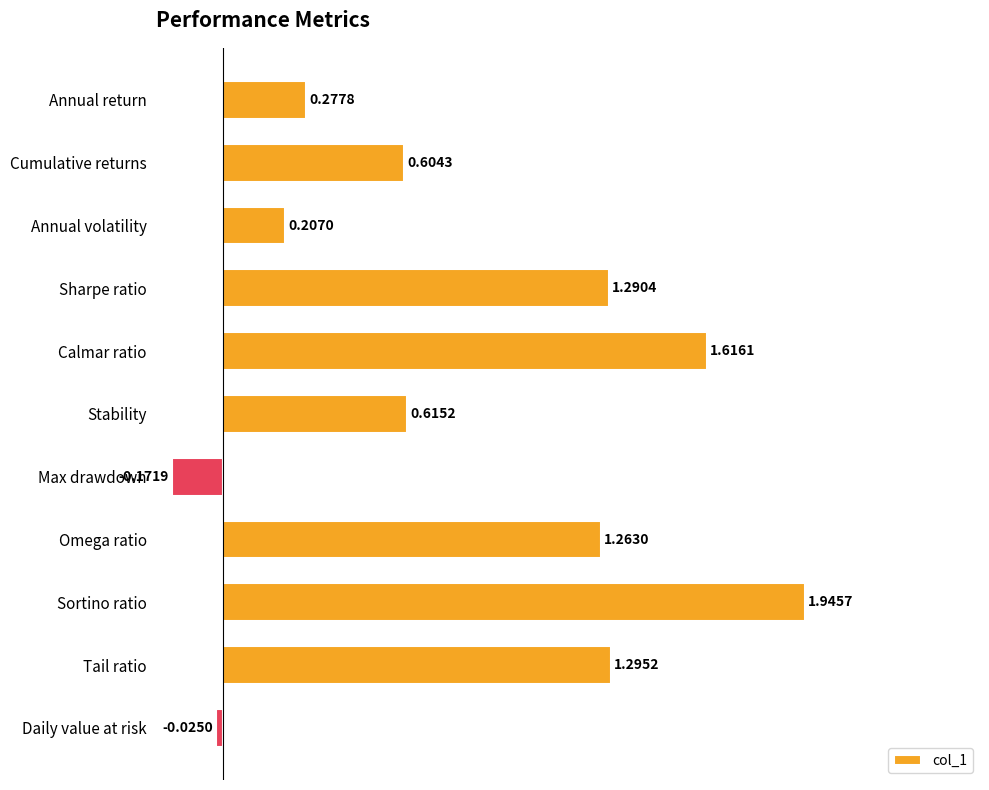

Which label corresponds to the smallest value in the chart?

Max drawdown